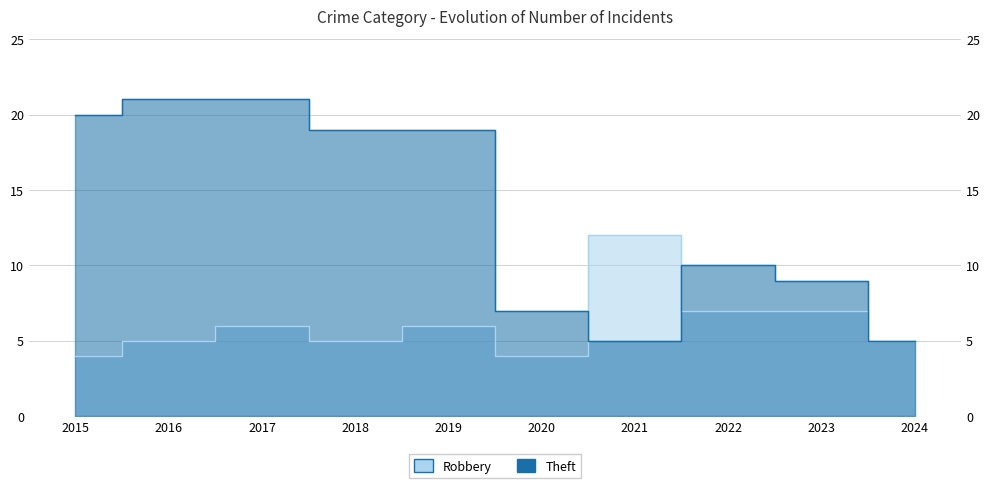

How many intersections are there between Robbery and Theft?

2